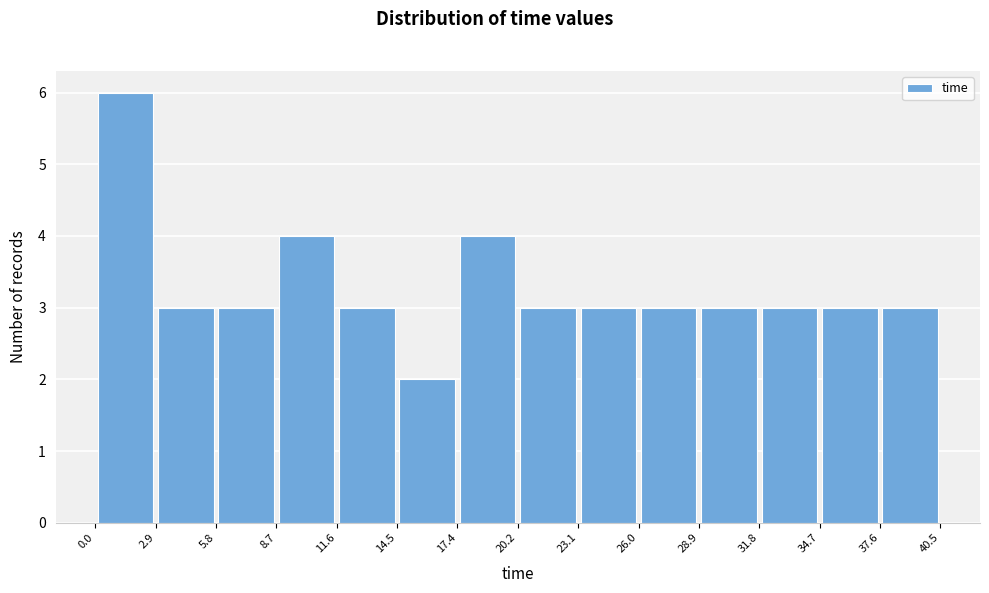

Reading left to right, list every bar in this chart as the range it spans on the x-axis followed by its height. The values are not printed on the chart, so give them approximately, as read against the axis.

0.0 to 2.9: 6
2.9 to 5.8: 3
5.8 to 8.7: 3
8.7 to 11.6: 4
11.6 to 14.5: 3
14.5 to 17.4: 2
17.4 to 20.2: 4
20.2 to 23.1: 3
23.1 to 26.0: 3
26.0 to 28.9: 3
28.9 to 31.8: 3
31.8 to 34.7: 3
34.7 to 37.6: 3
37.6 to 40.5: 3